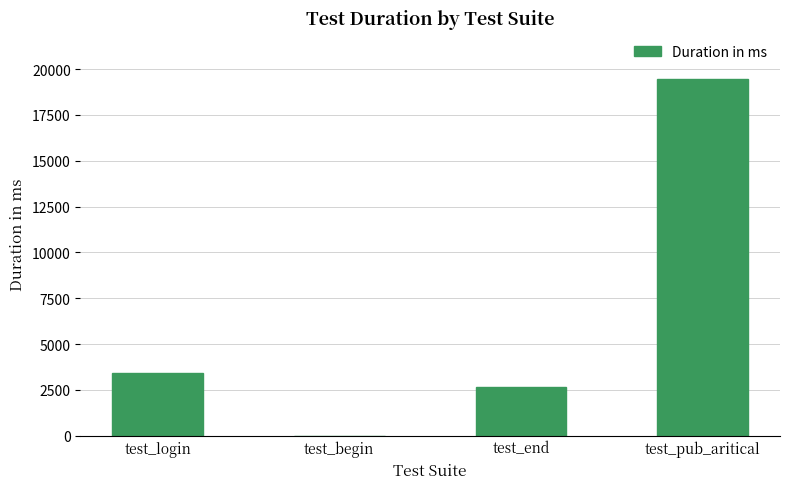

What is the greatest value displayed?

19440